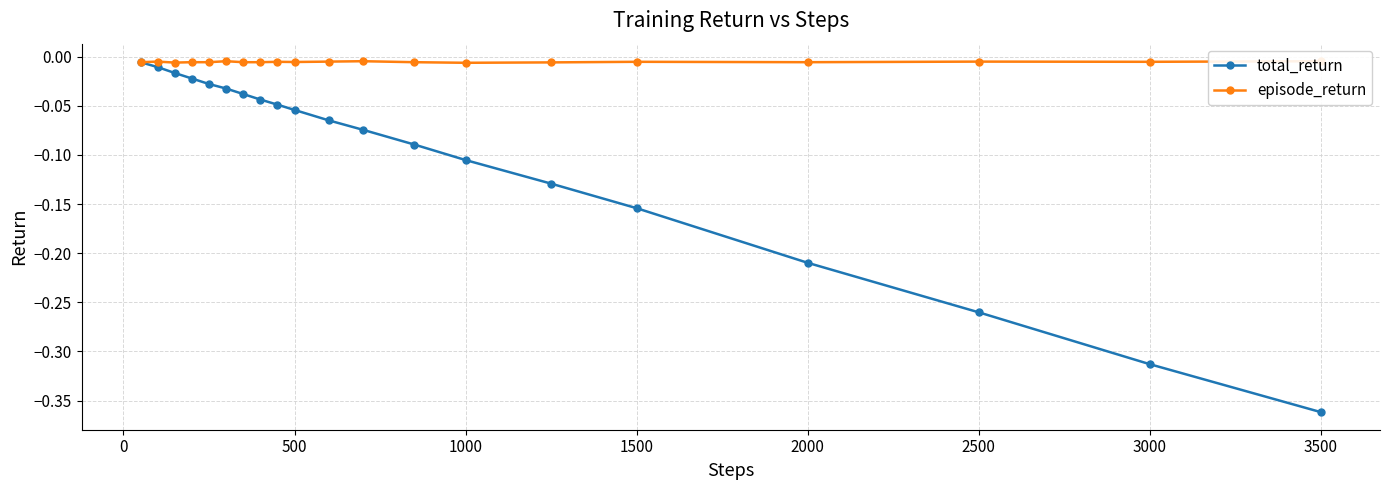

True or false: total_return and episode_return intersect in this chart.

False